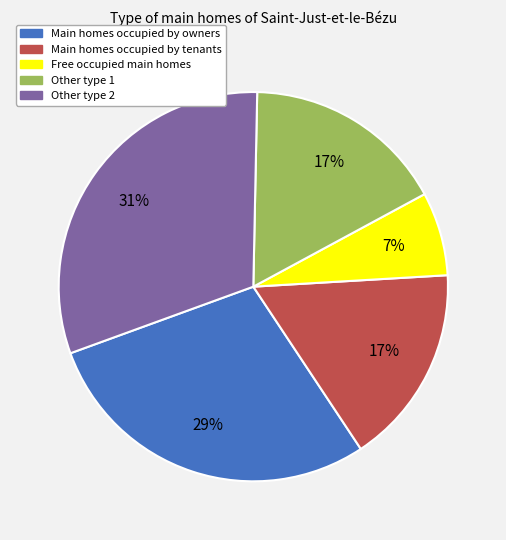

To the nearest percent, what is the average slice percentage?

20%